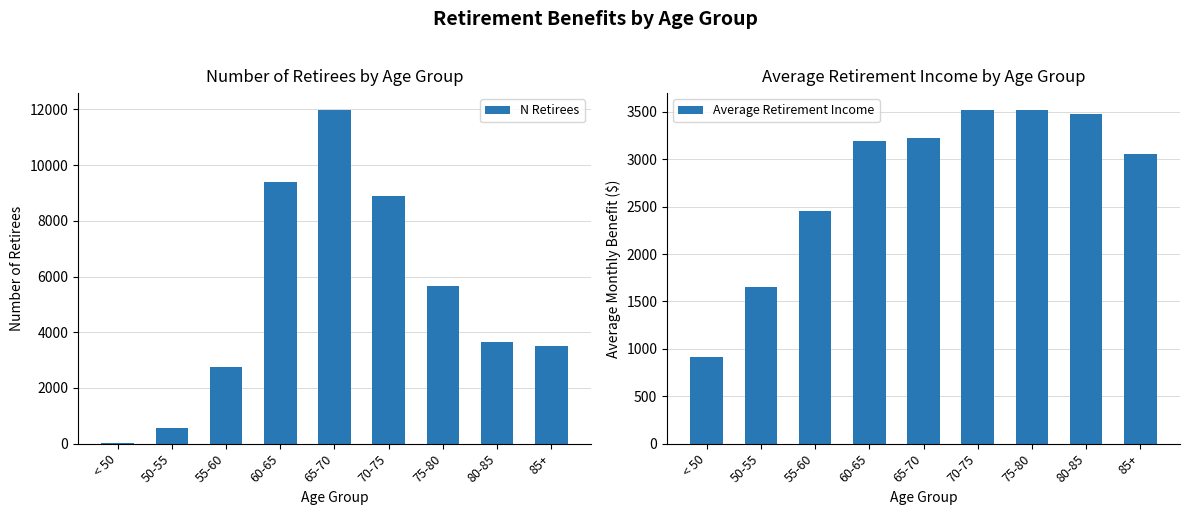

At 70-75, list the series in order from smallest to largest.

Average Retirement Income, N Retirees